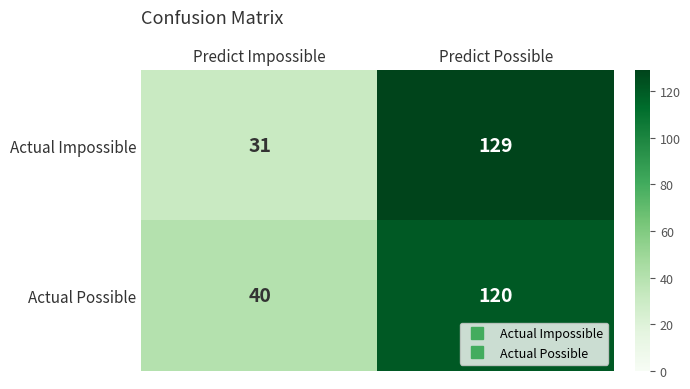

At which label does Actual Possible reach its minimum?

Predict Impossible